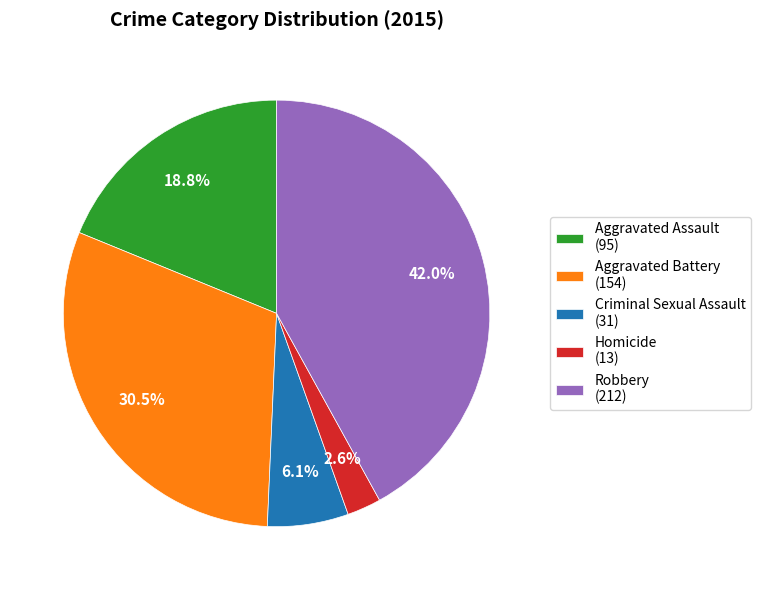

Between Aggravated Assault and Criminal Sexual Assault, which is larger?

Aggravated Assault